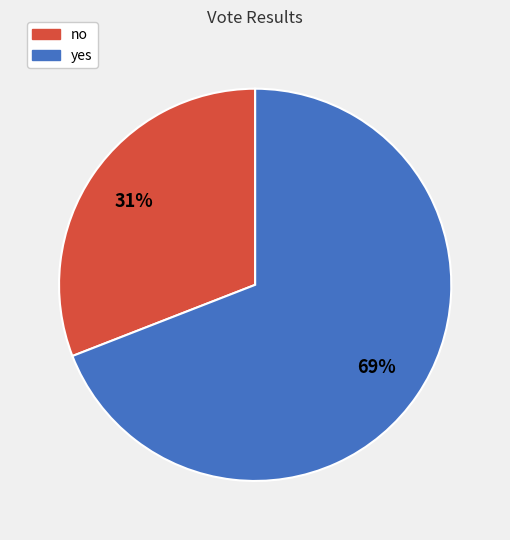

Which slice is the smallest?

no